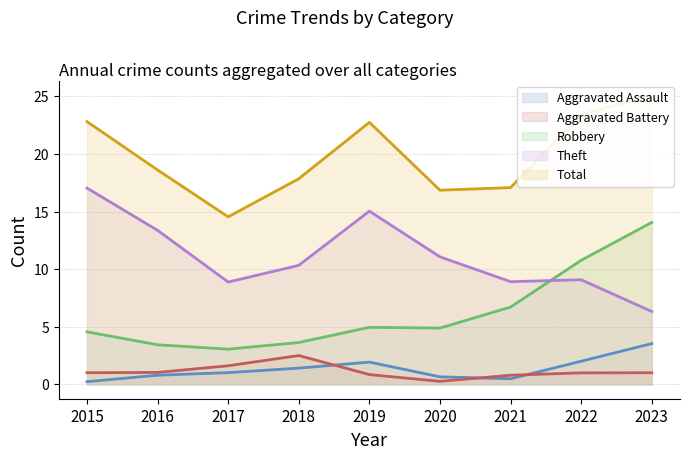

What is the approximate value of Robbery at 2016?

3.4